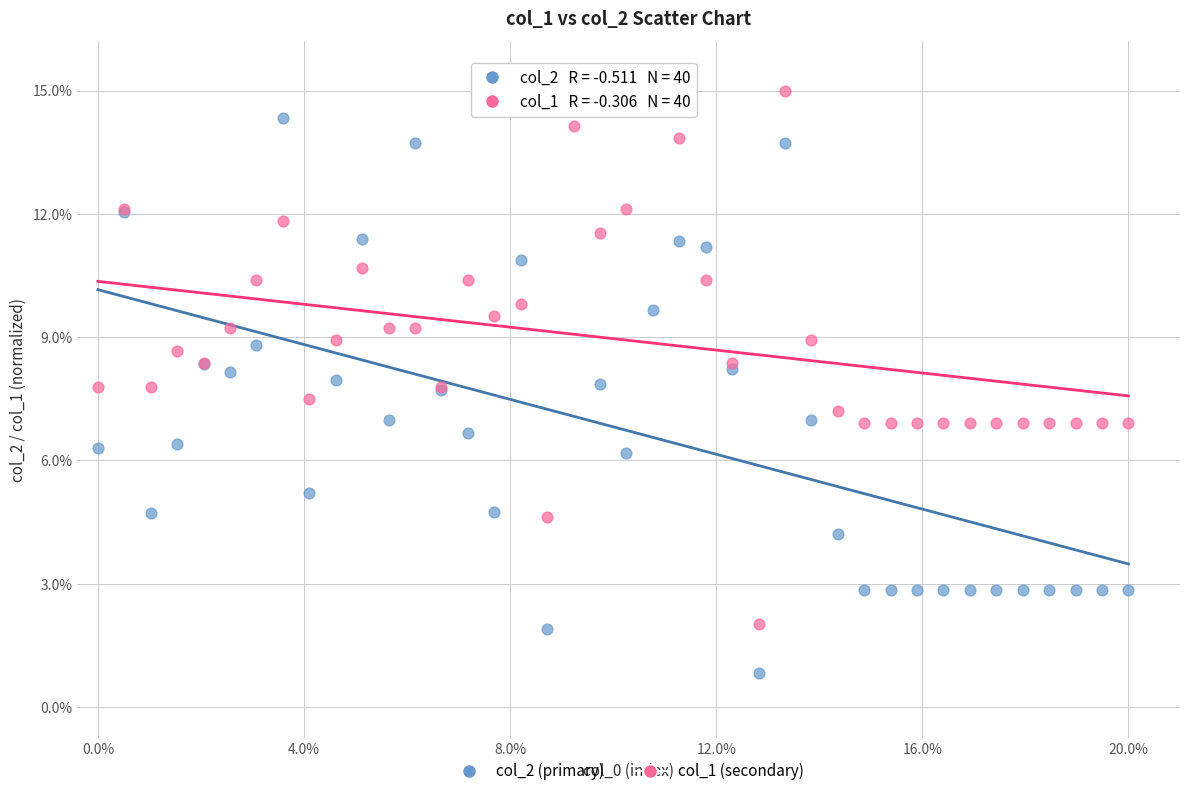

Which series has the largest Y range (max minus min)?

col_2 (primary)